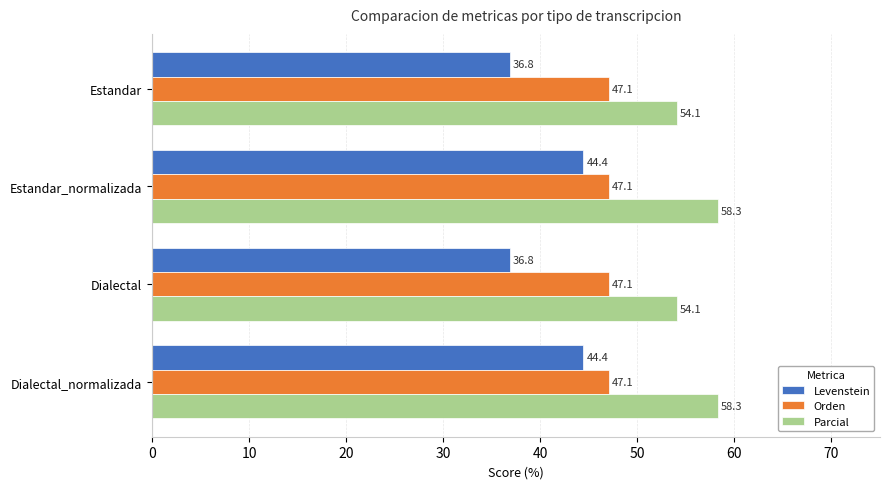

What is the difference between the maximum and second lowest values in the Parcial series?

4.3